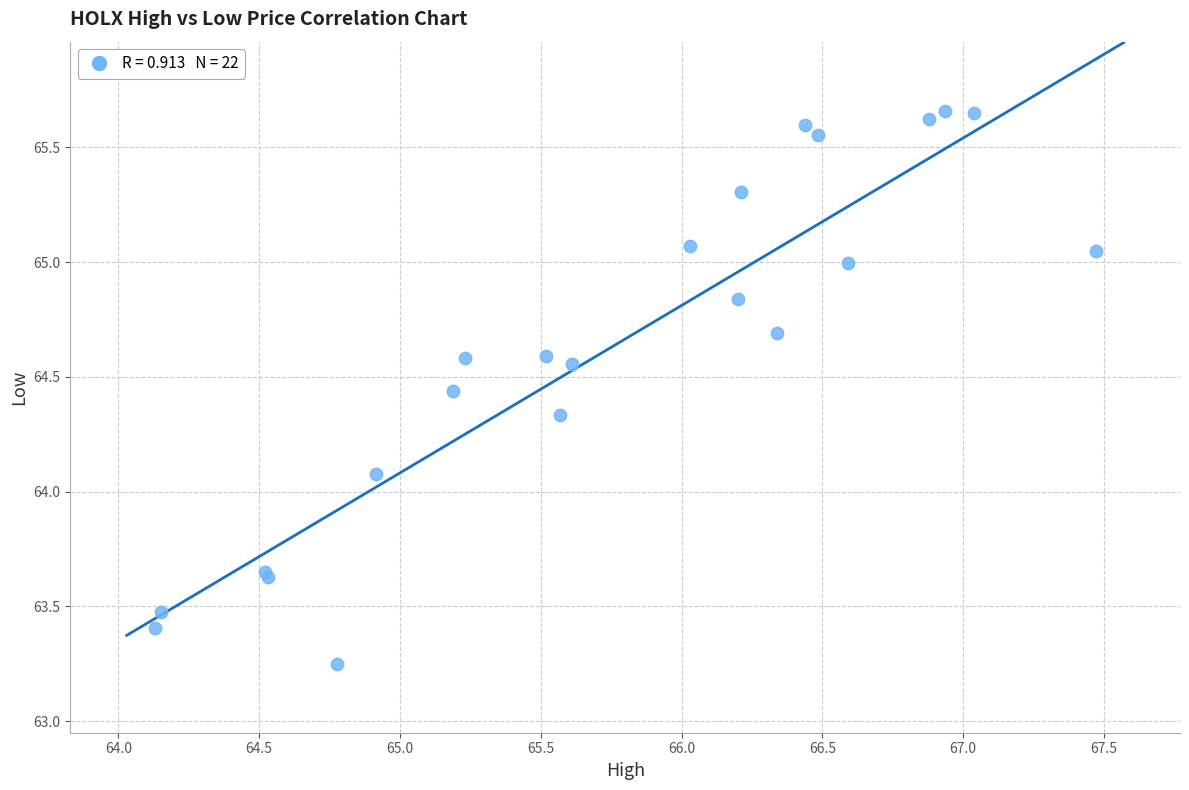

What Y value in the scatter plot is closest to 64?

64.1